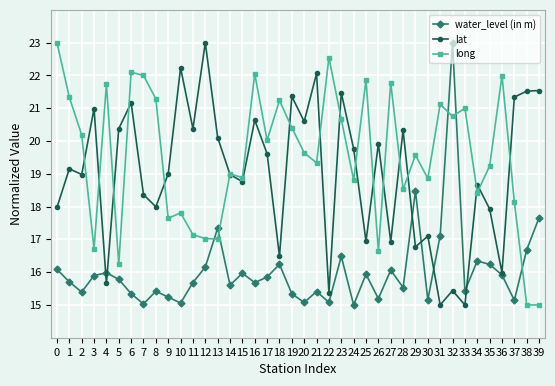

Between which two adjacent categories do water_level (in m) and long first intersect?

12 and 13